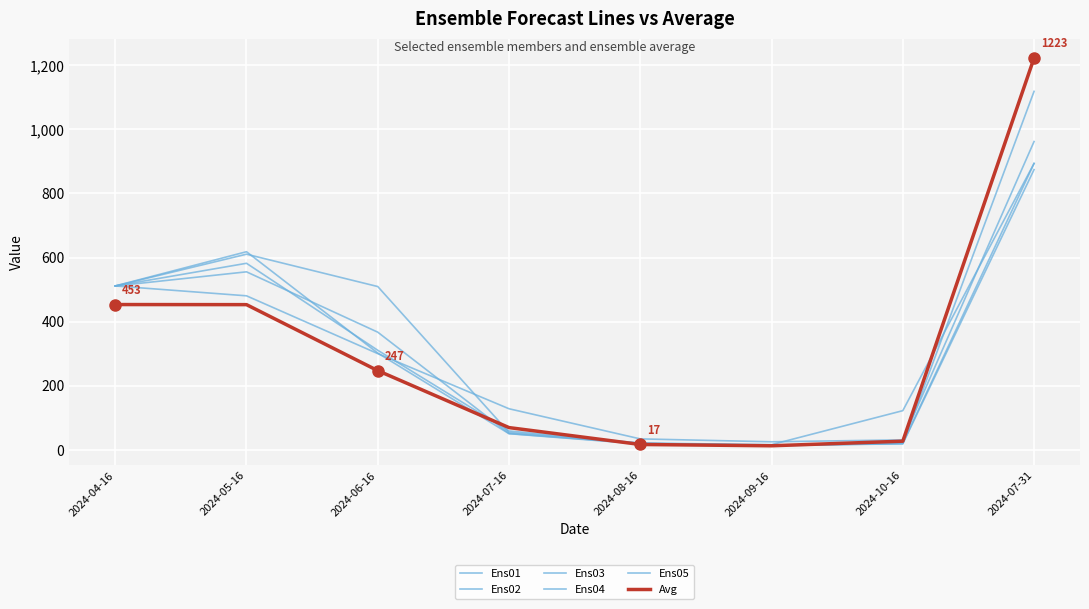

Reading left to right, list all the values displayed in this chart.

Ens01: 511.4	618.3	302.0	50.2	18.3	12.7	18.9	874.5
Ens02: 511.4	480.6	300.2	128.1	34.0	25.0	30.9	962.2
Ens03: 511.4	610.5	509.6	54.2	20.6	14.0	19.1	1118.8
Ens04: 511.4	582.2	310.7	58.7	21.1	16.1	122.2	893.9
Ens05: 511.4	555.5	367.1	50.8	19.7	13.6	20.2	893.8
Avg: 453.4	453.1	247.1	69.3	16.6	12.6	26.9	1222.8